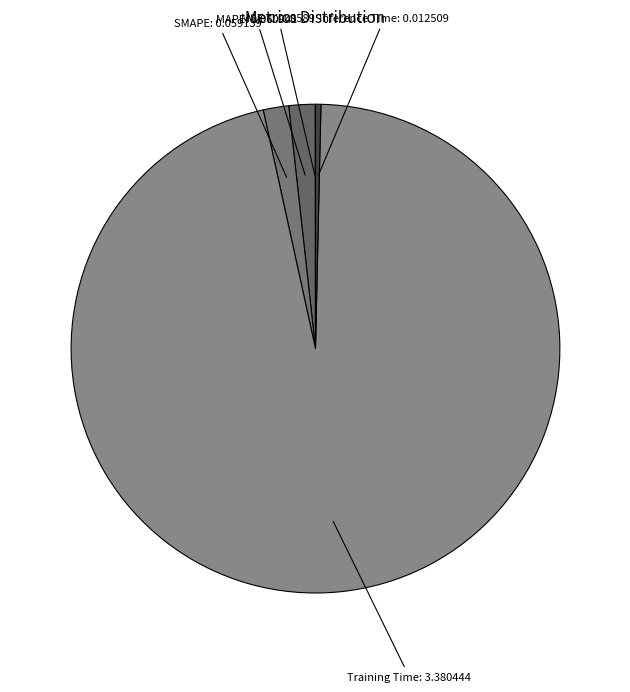

Count the number of slices in the pie.

5